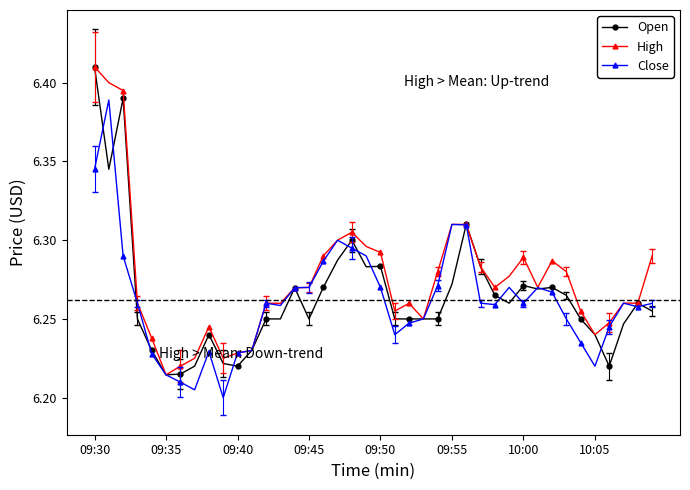

Which series has the largest total across all categories?

High